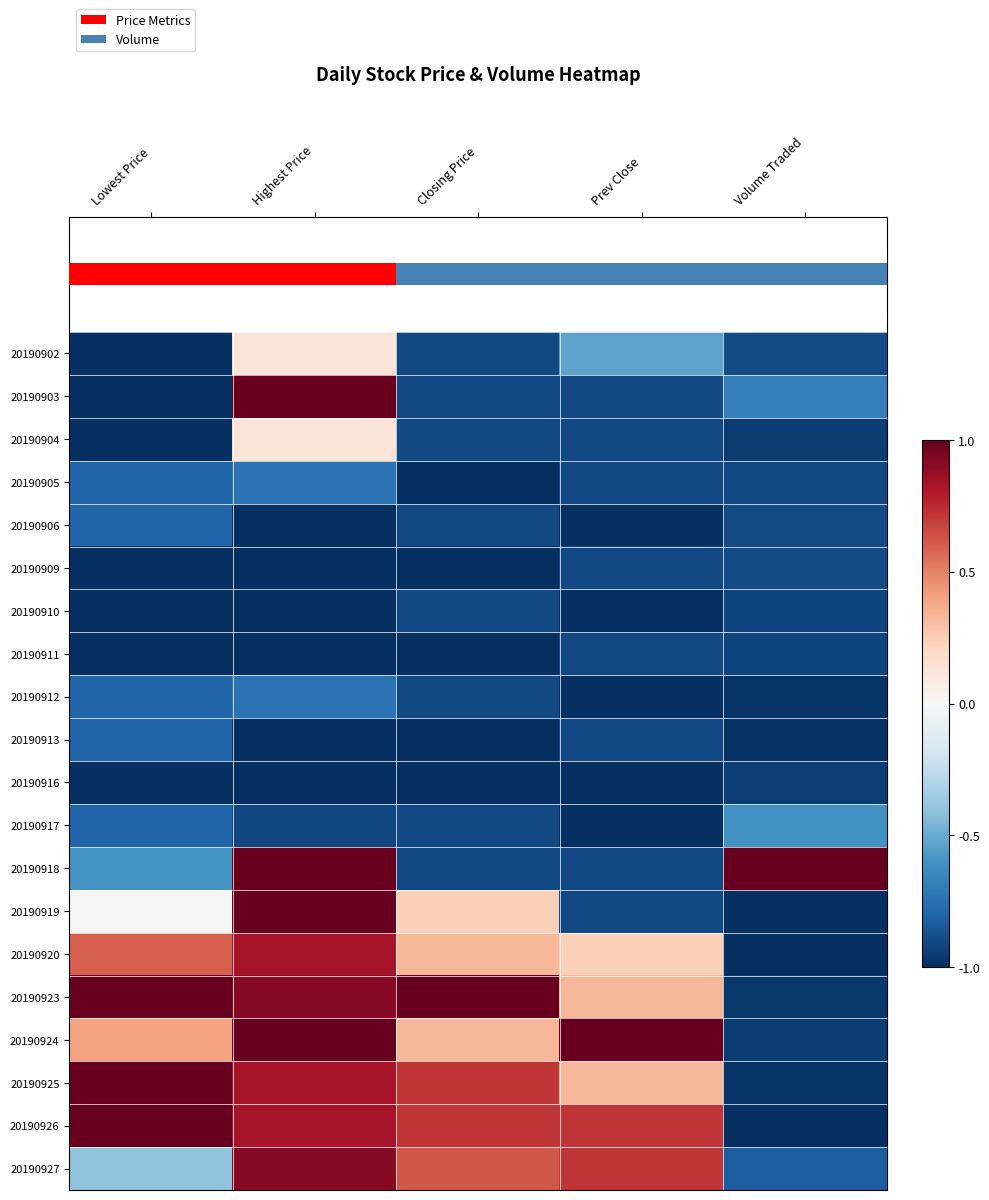

What is the spread (max minus min) of values at Highest Price?

2.0